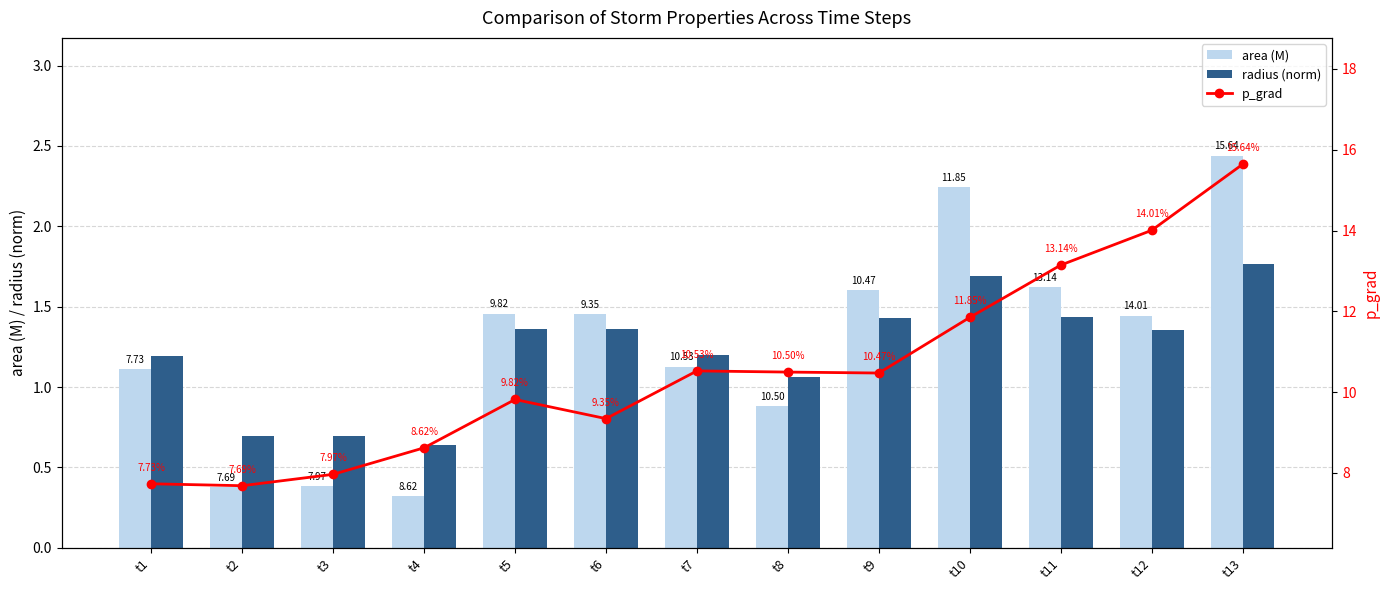

How many groups of bars are there?

13